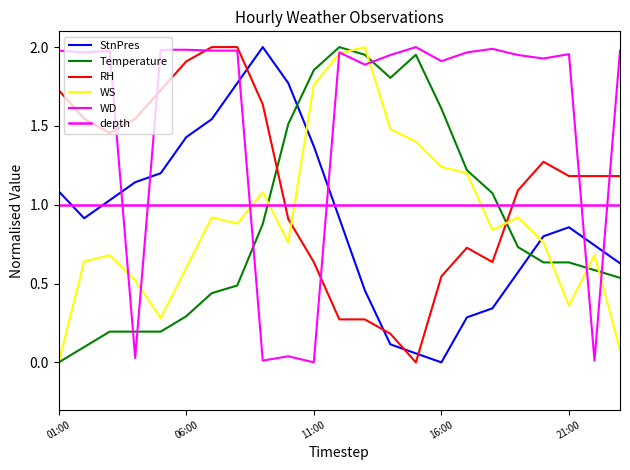

Which category has the lowest value across all series?

16:00